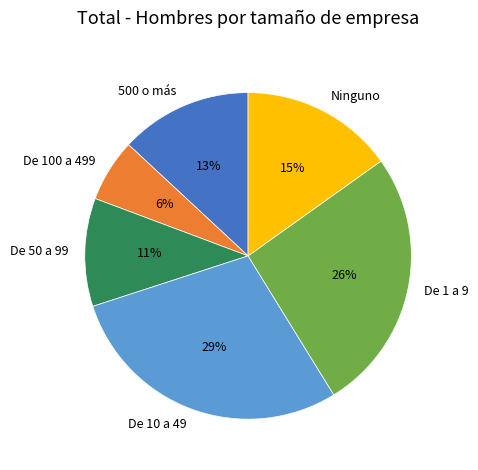

True or false: De 100 a 499 accounts for 18% of the total.

False